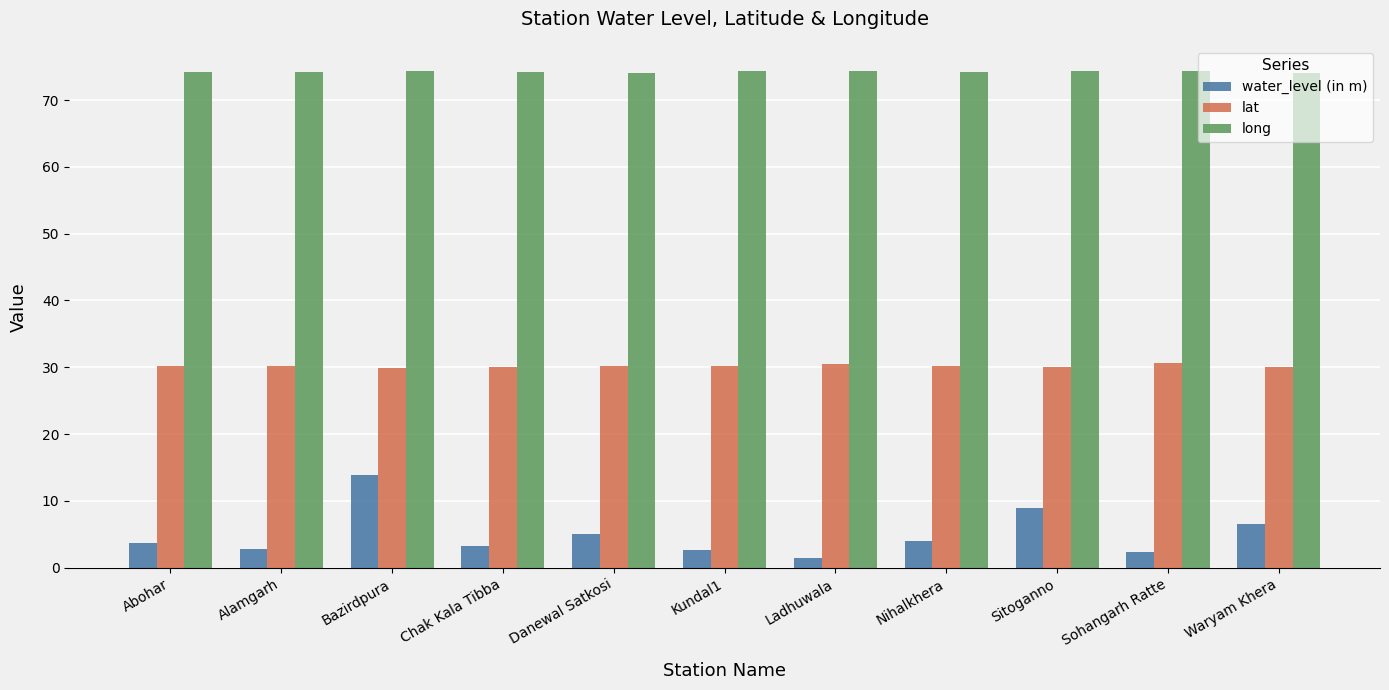

How many groups of bars are there?

11